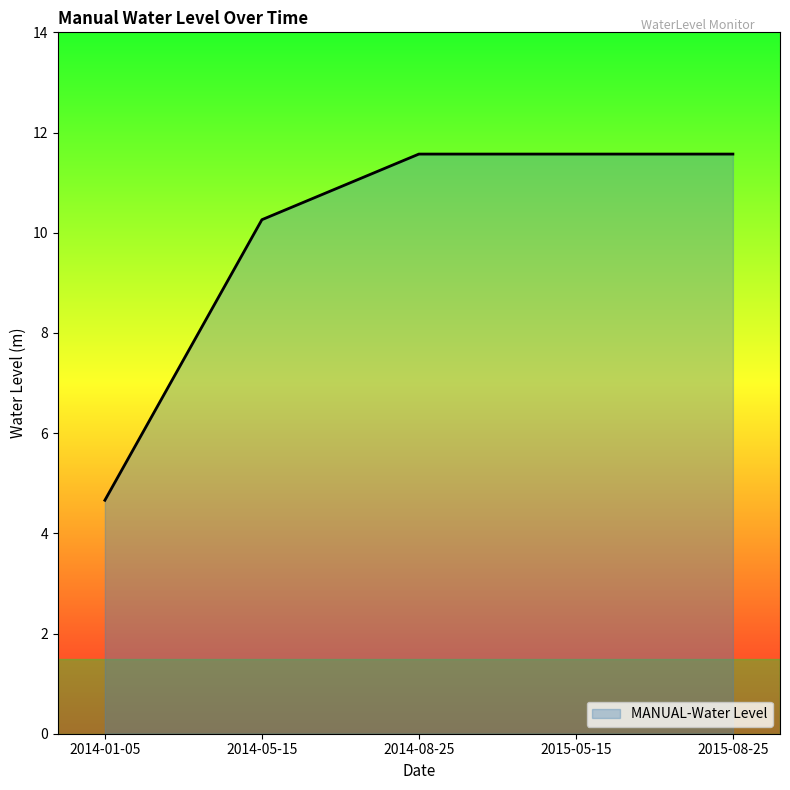

How many categories are shown in the chart?

5